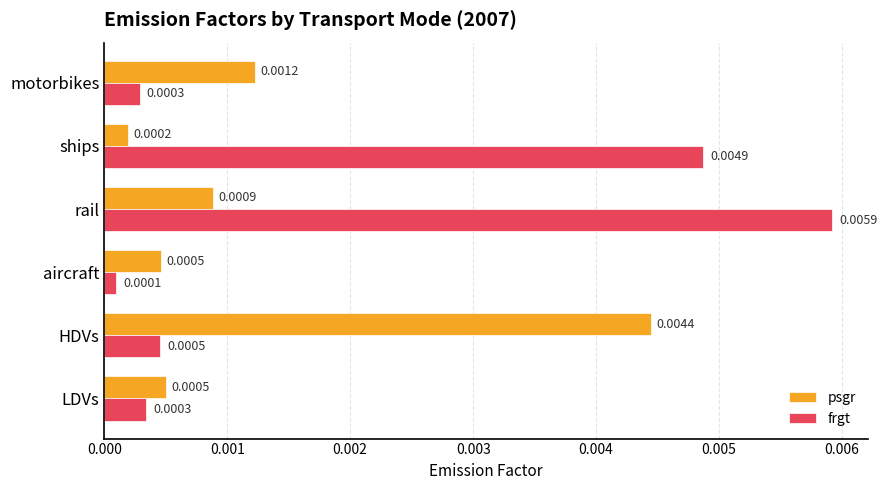

Which label corresponds to the largest value in the chart?

rail